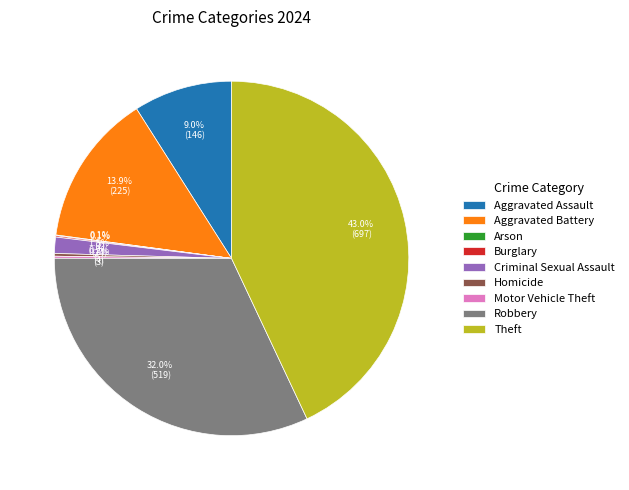

What is the total percentage of Robbery and Aggravated Battery?

45.9%